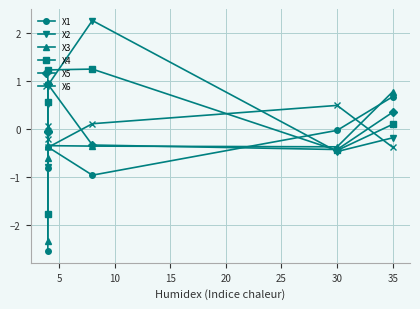

How many data points in X2 are above 0?

3